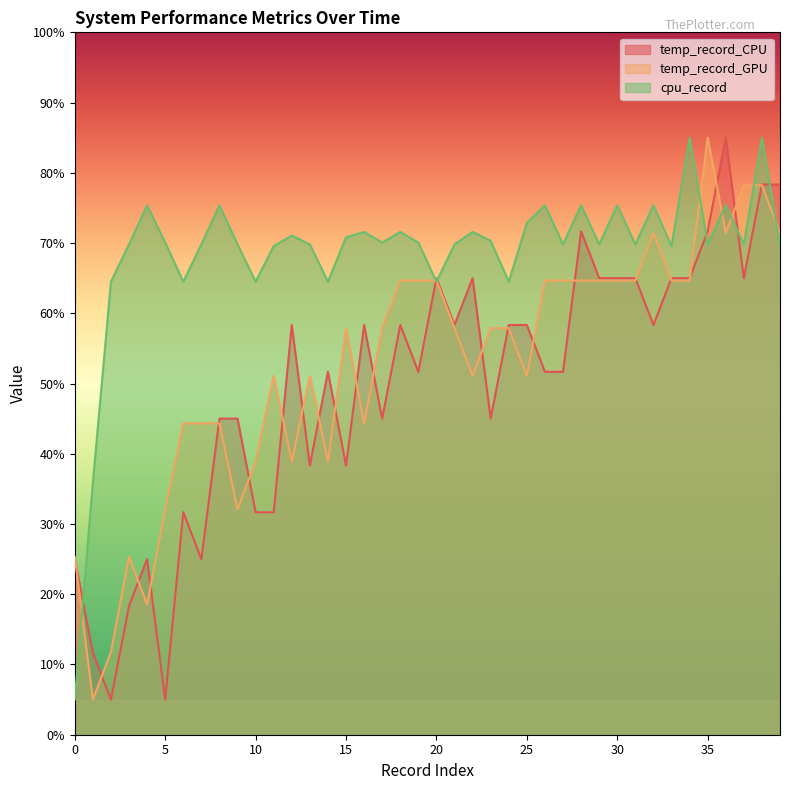

How many data points in temp_record_CPU are above 58?

20